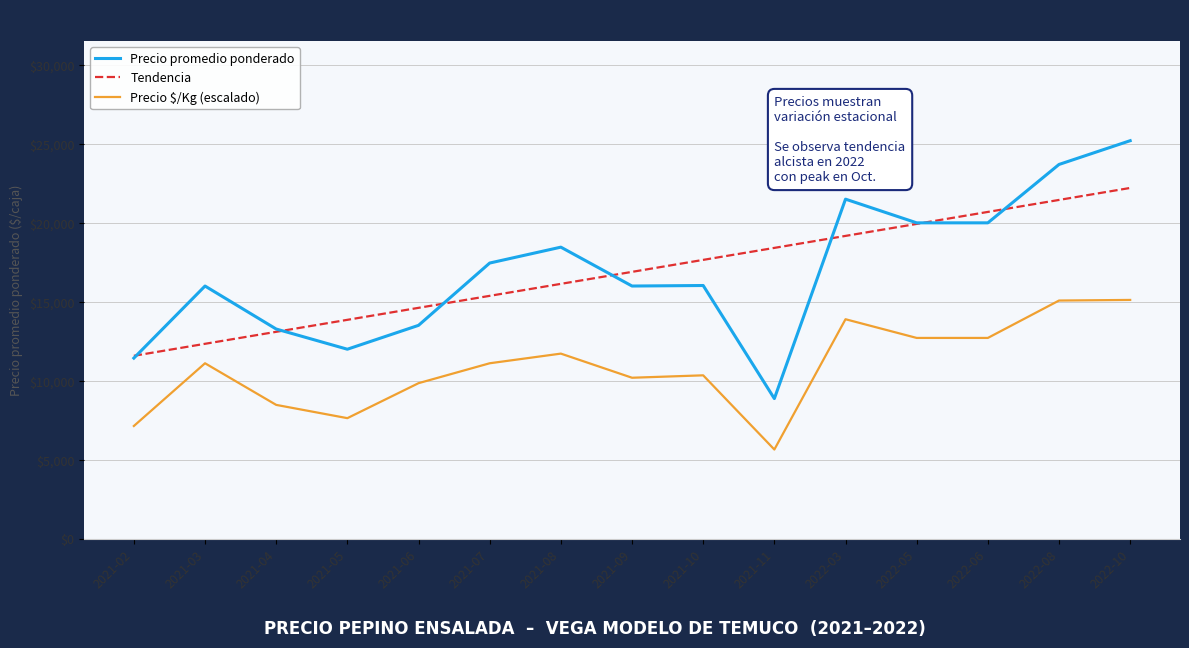

List the series in order of their peak value, lowest first.

Precio $/Kg (escalado), Tendencia, Precio promedio ponderado